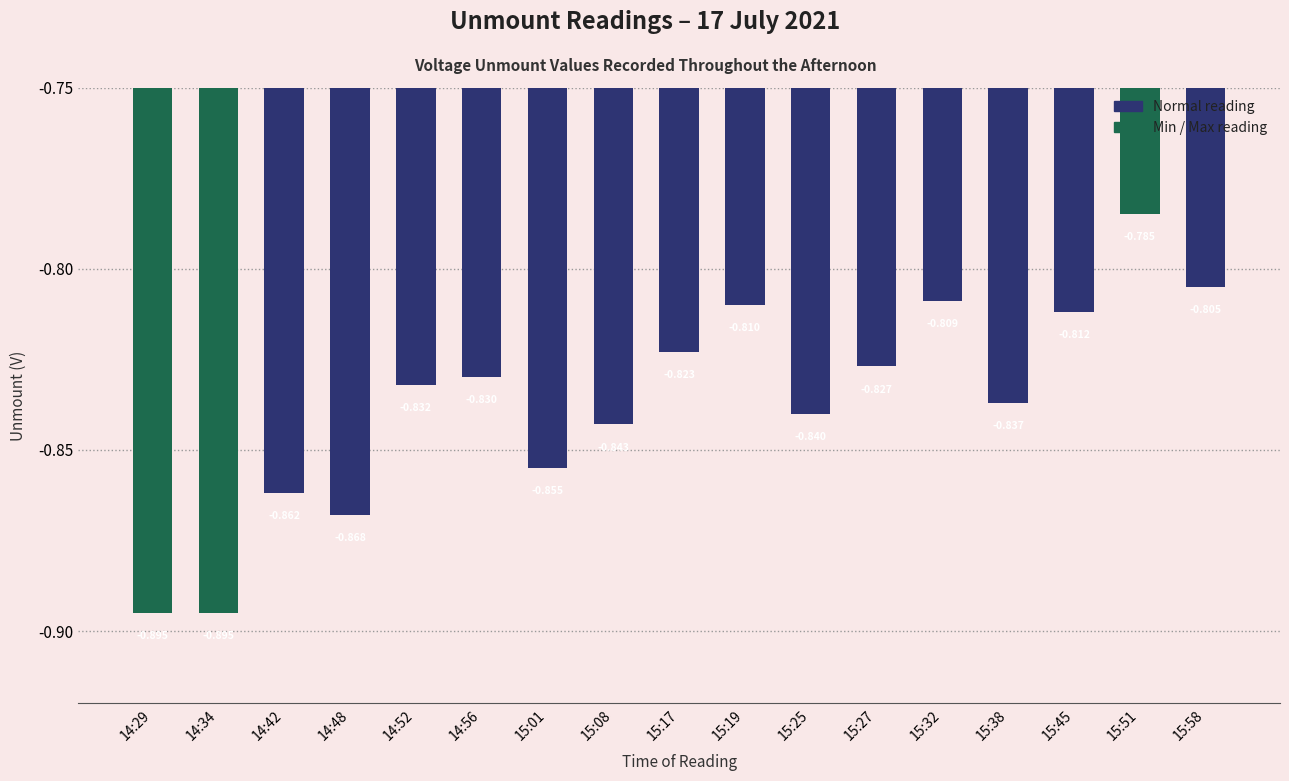

Which has a higher value, 14:56 or 15:51?

15:51